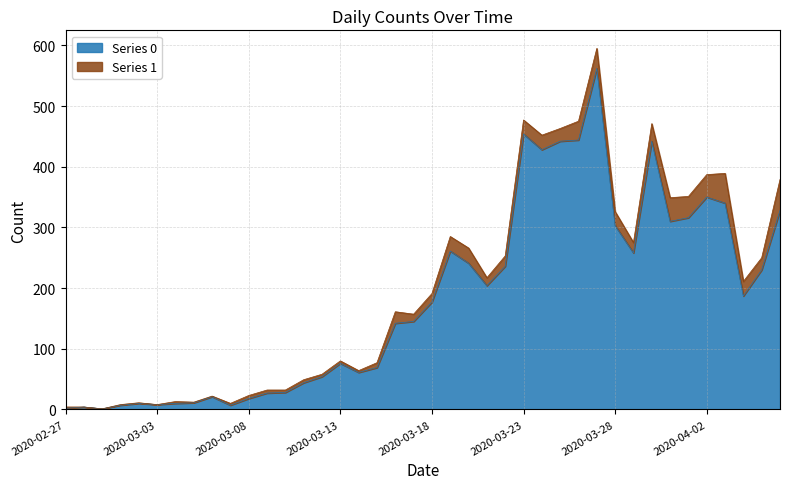

True or false: the data has more than 2 interior local peaks.

True